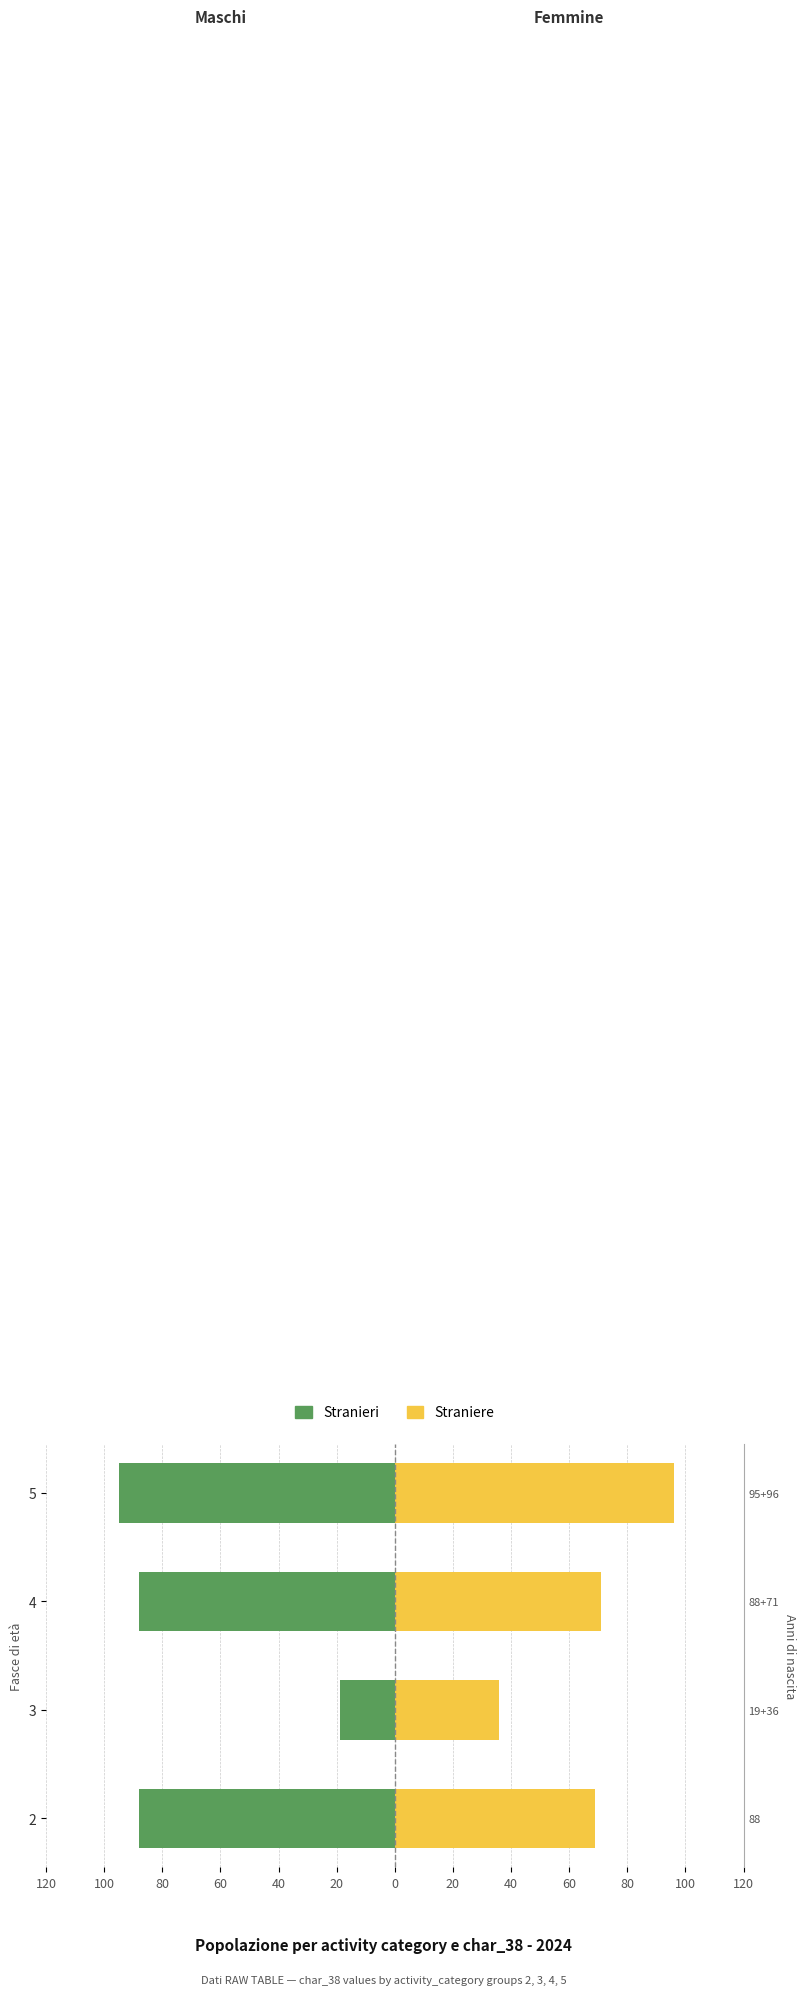

How many data points in Straniere are less than 71?

2